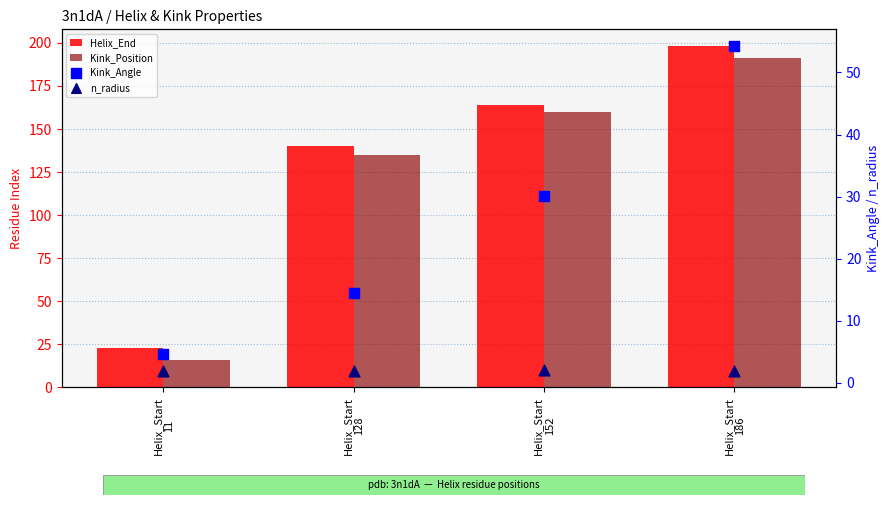

What is the total value across all series at Helix_Start
186?

445.3